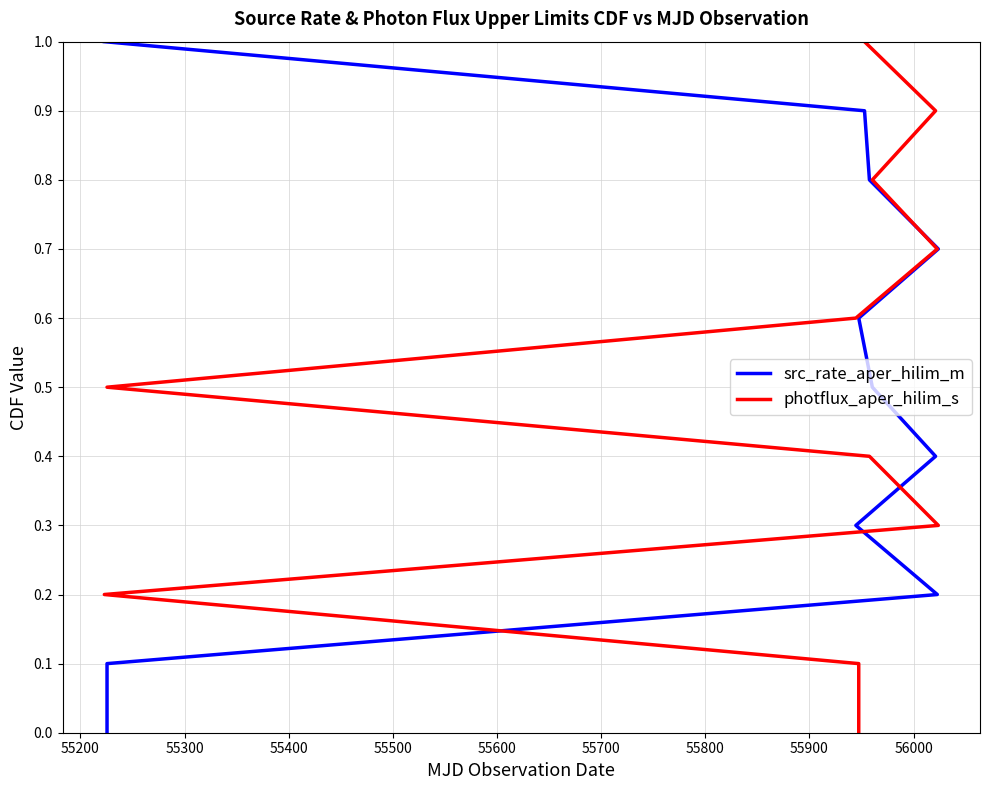

How many lines are shown in the chart?

2